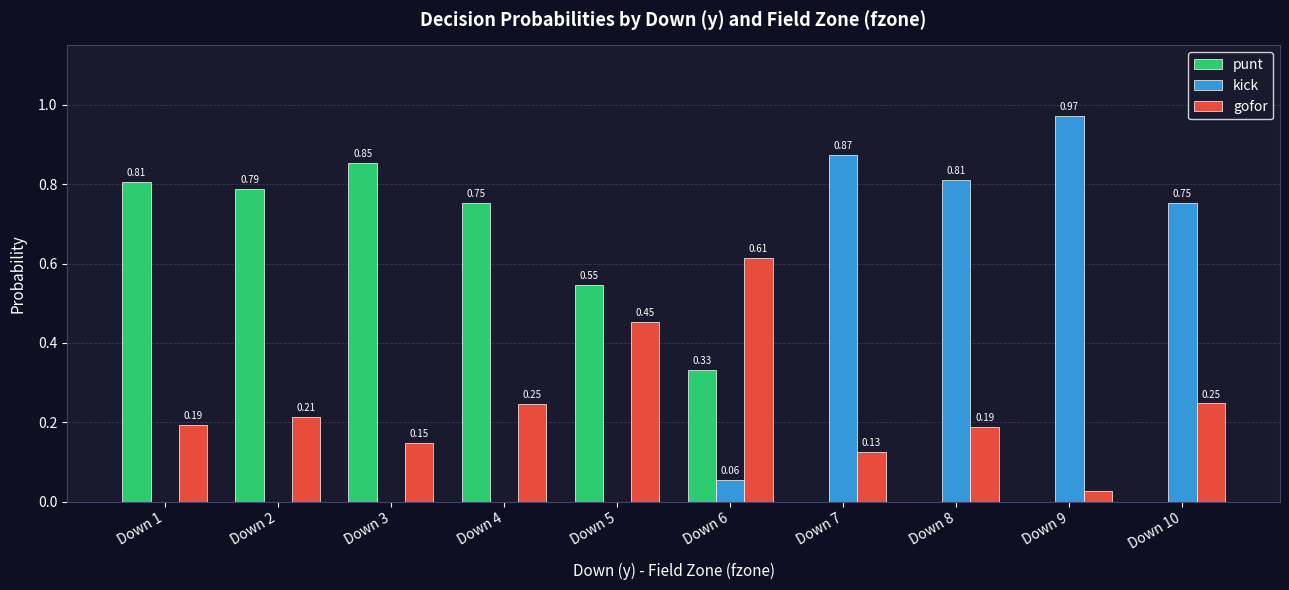

How many distinct data groups are displayed?

3